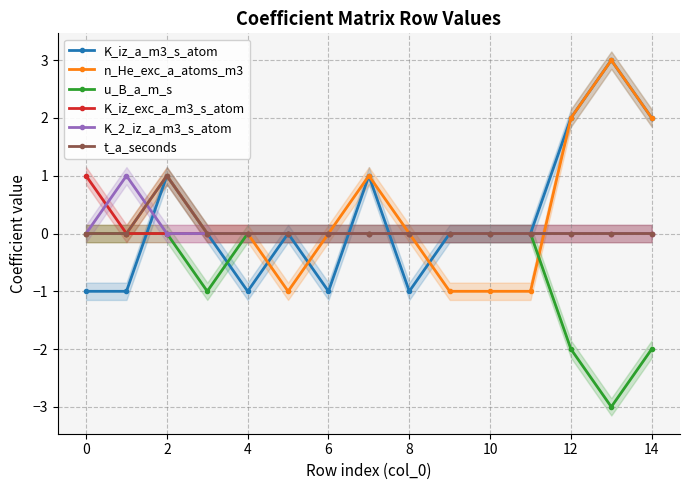

What is the total value across all series at 11?

-1